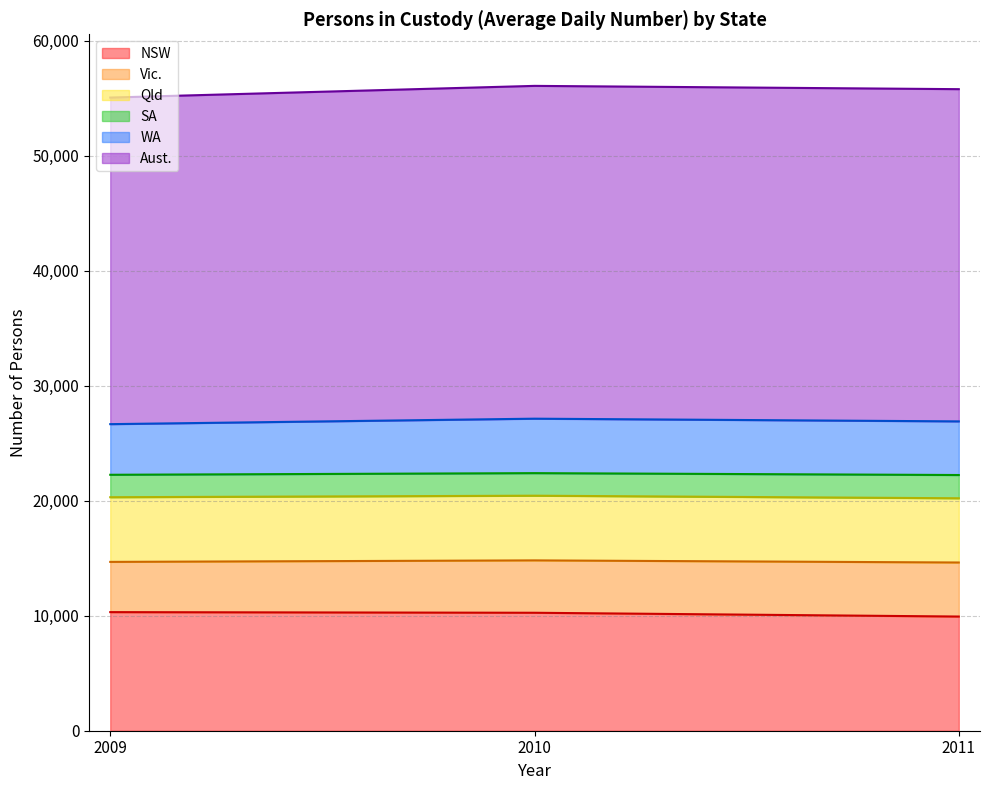

Which has a higher value, 2011 or 2009?

2009